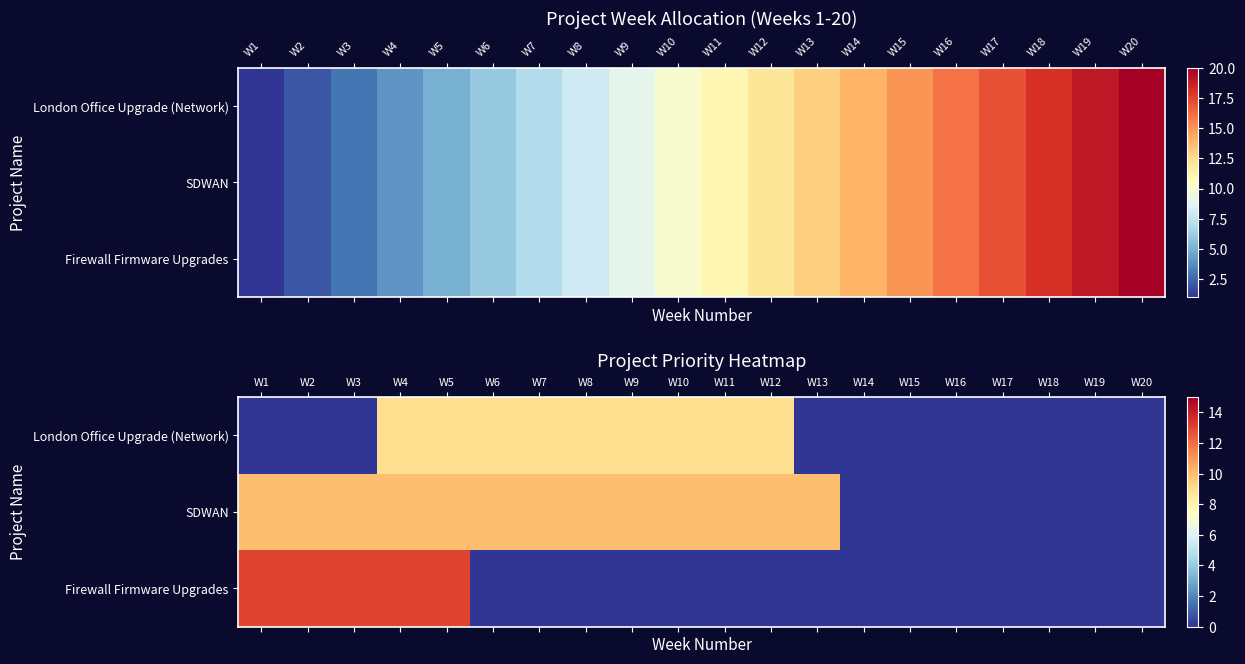

List the series in order of their peak value, highest first.

Firewall Firmware Upgrades, SDWAN, London Office Upgrade (Network)